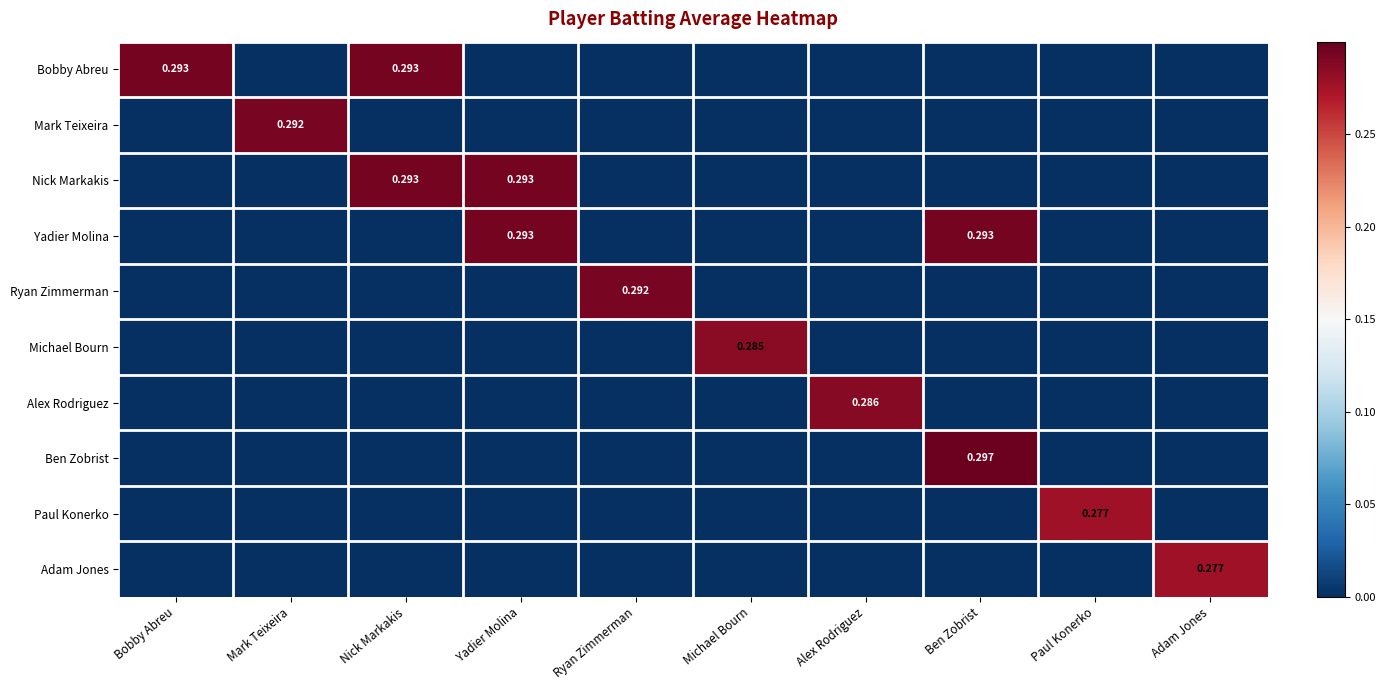

At which category is the sum across all series the highest?

Ben Zobrist